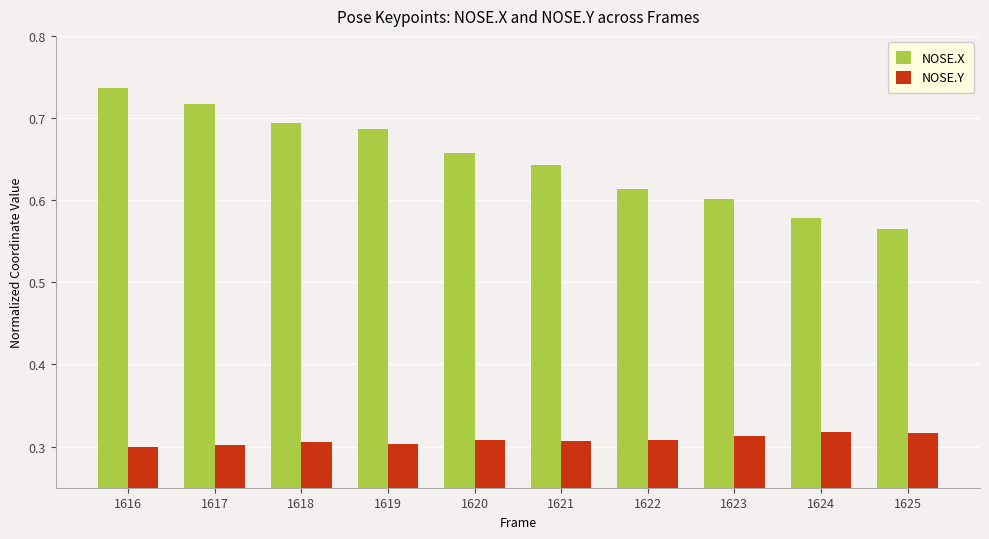

Which series changed the most between 1618 and 1619?

NOSE.X